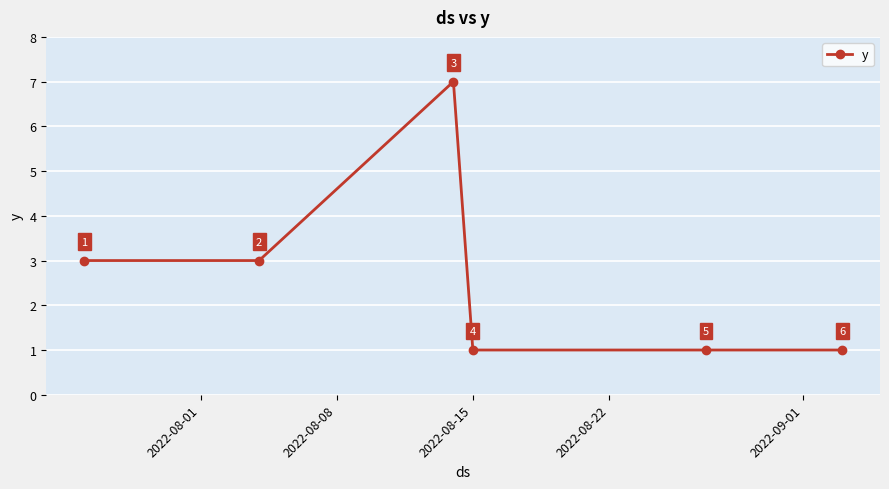

How many values are between 1 and 3?

5